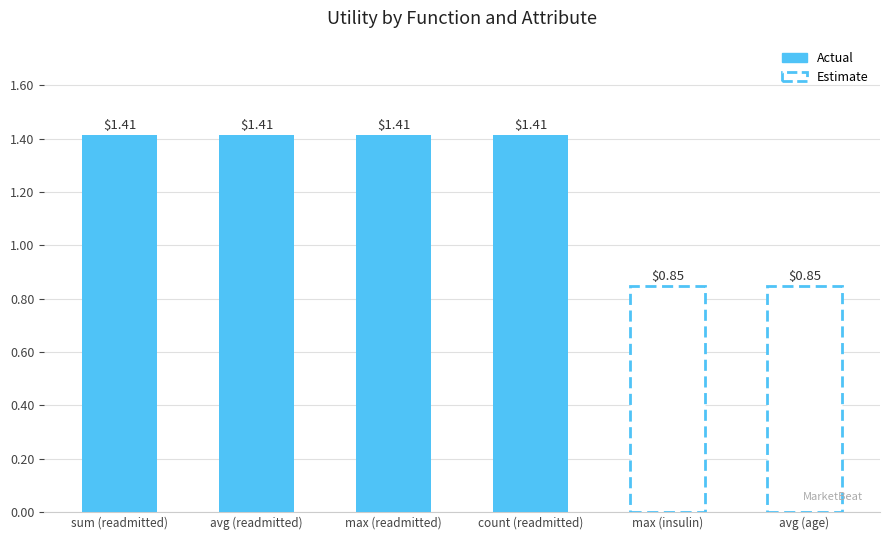

What is the change in value from avg (readmitted) to max (insulin)?

-0.6